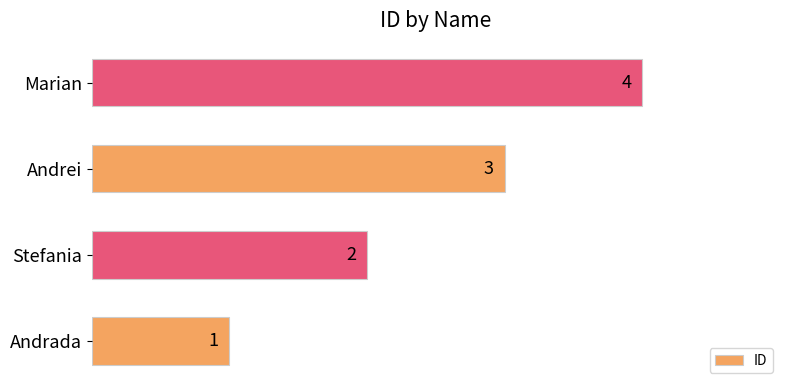

How many bars are there in total?

4